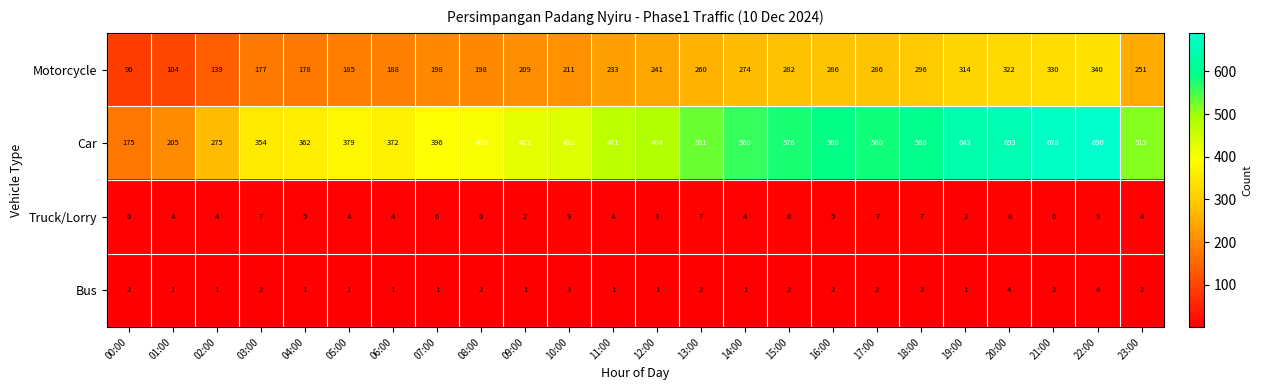

What is the total value across all series at 11:00?

709